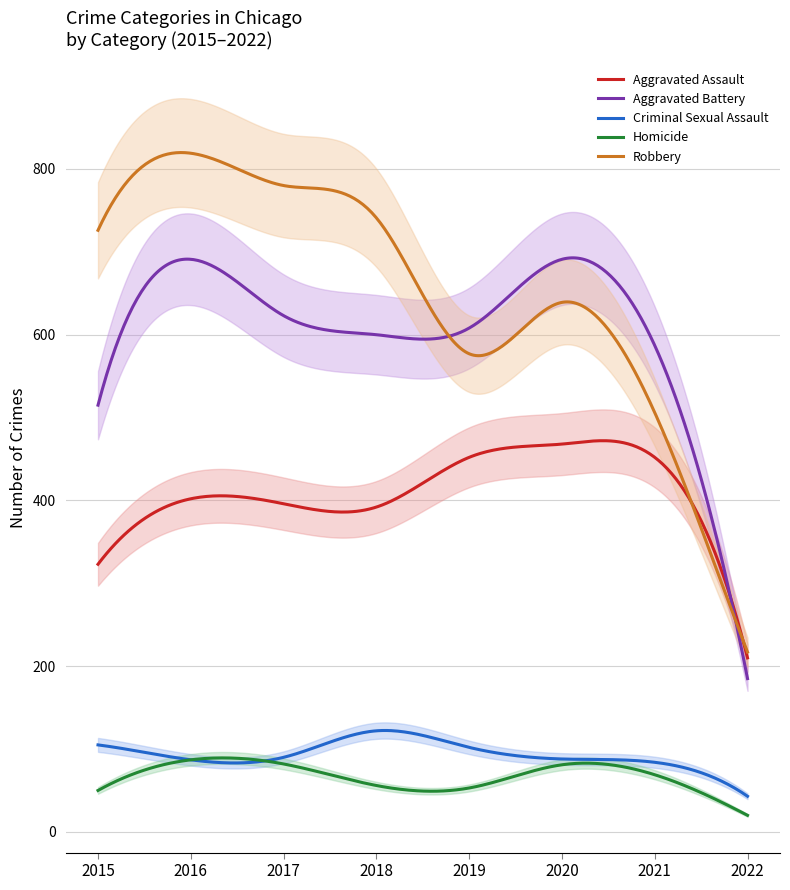

Is it true that Robbery equals 577 at 2019?

True